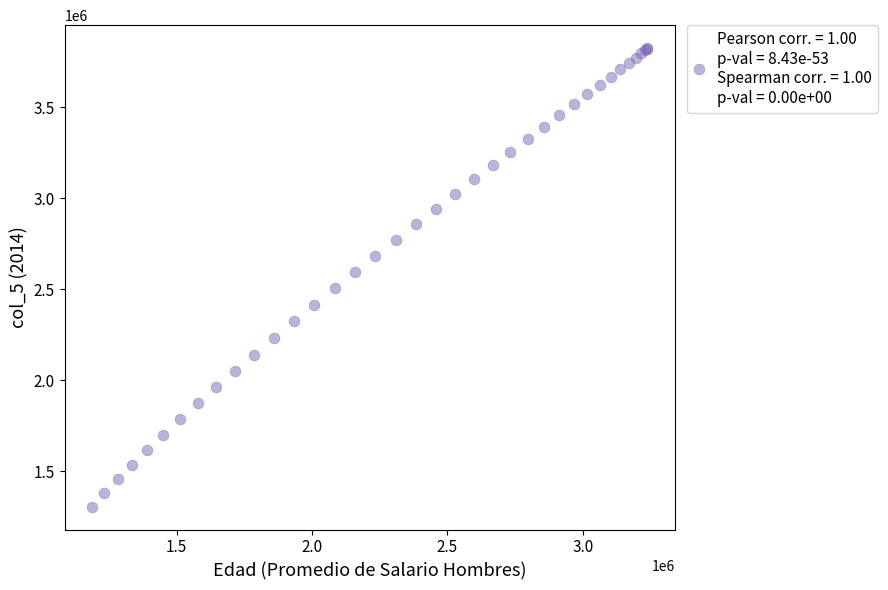

What Y value in the scatter plot is closest to 2565185?

2594163.0